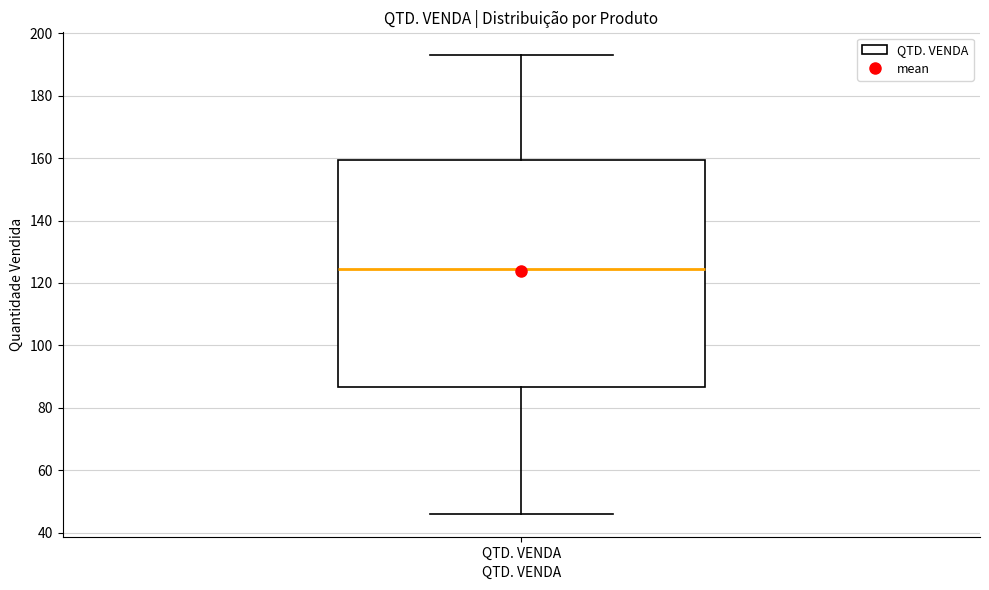

Transcribe this box plot: give where the median line is, the range the box spans, and where the two whiskers end, as read against the y-axis. The values are not printed on the chart, so give them approximately, as read against the axis.

median 124, box 86 to 160, whiskers 46 to 194